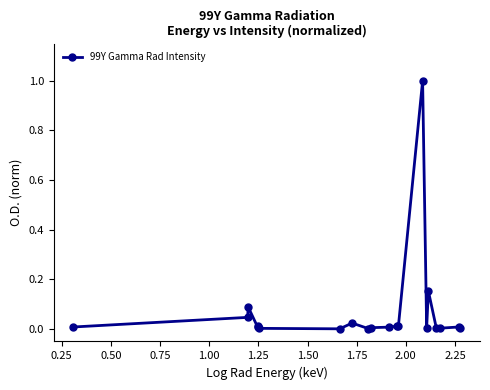

What is the maximum value shown in the chart?

1.0